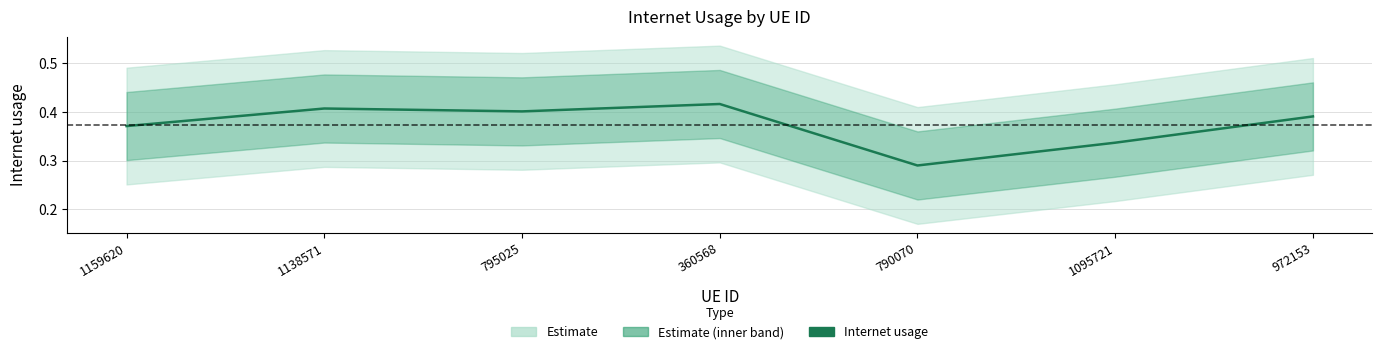

What is the label of the 6th point from the right?

1138571